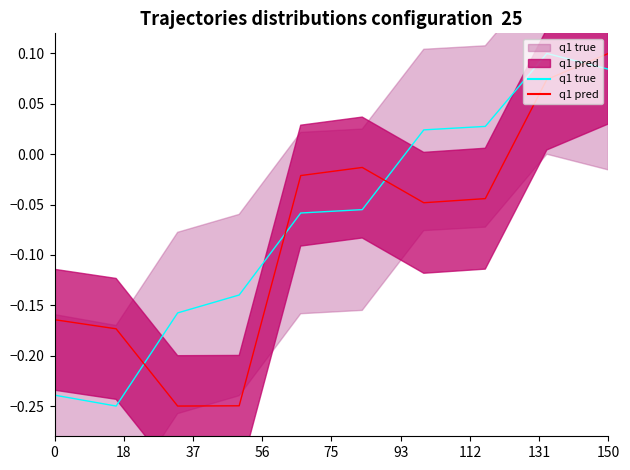

How many interior local peaks does the q1 true series have?

1